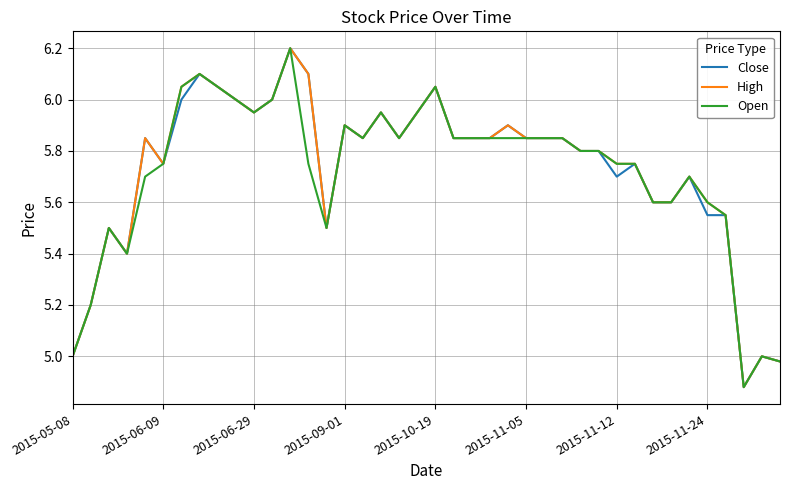

What is the highest value of the High series?

6.2